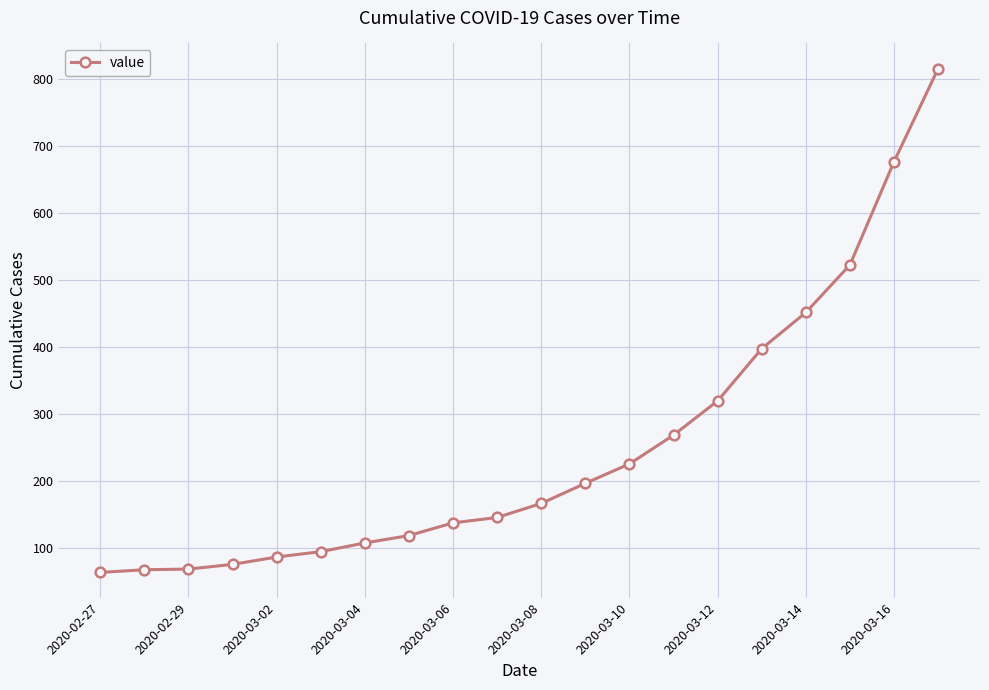

What is the maximum value shown in the chart?

816